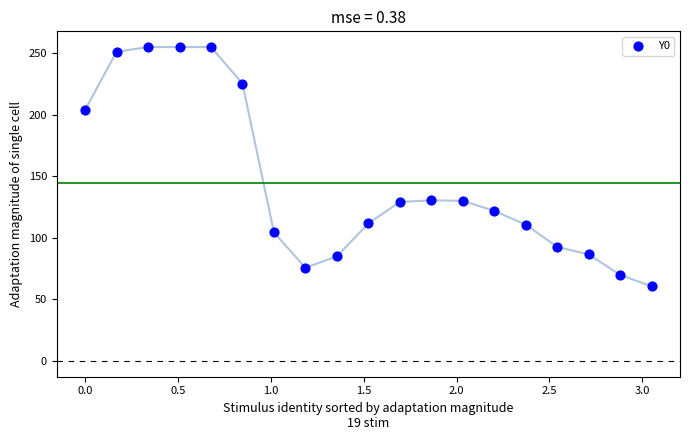

What is the range of X values (max minus min)?

3.1